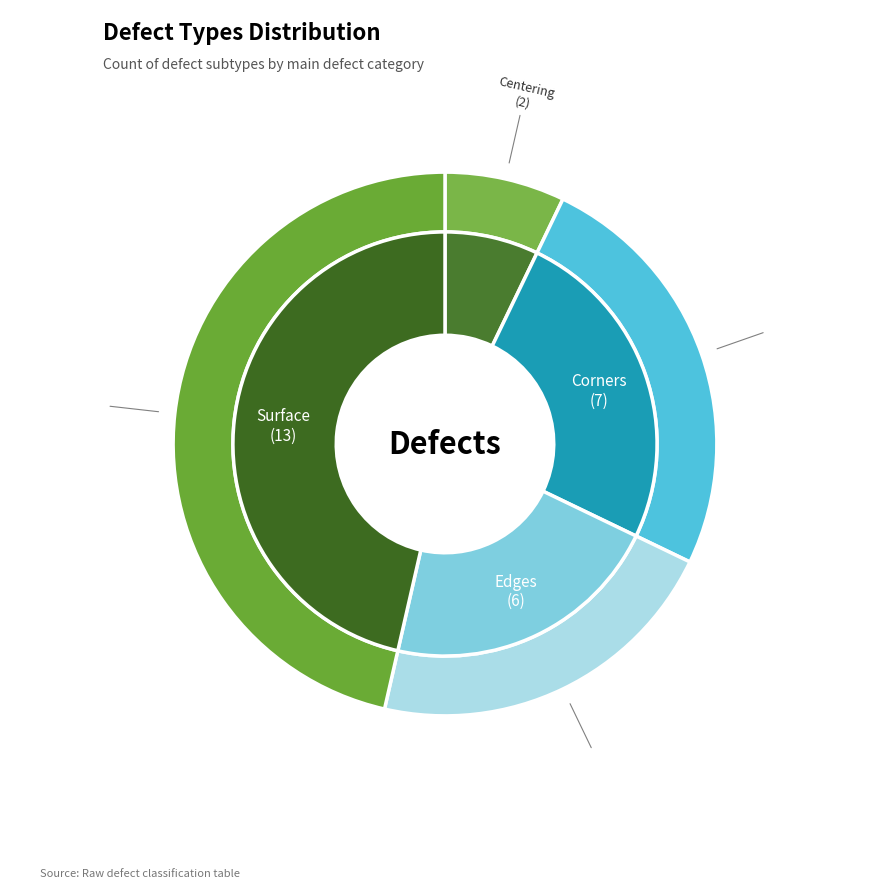

Which has a higher value, Centering or Surface?

Surface